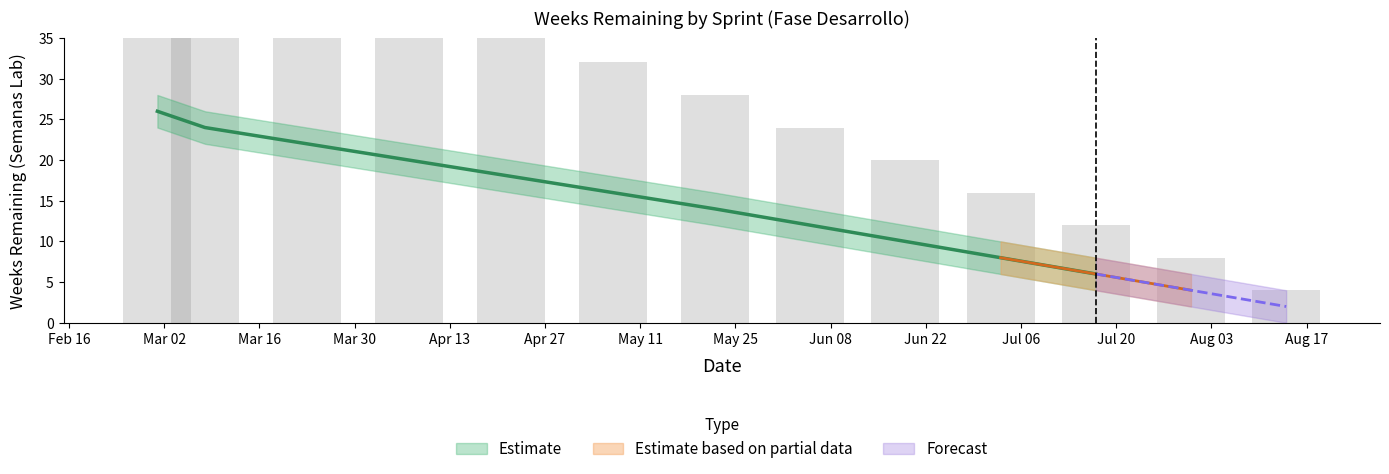

Reading left to right, transcribe all the data shown in this chart.

Semanas Lab: 2021-03-01=26	2021-03-08=24	2021-03-23=22	2021-04-07=20	2021-04-22=18	2021-05-07=16	2021-05-22=14	2021-06-05=12	2021-06-19=10	2021-07-03=8	2021-07-17=6	2021-07-31=4	2021-08-14=2
Semanas Lab upper: 2021-03-01=28	2021-03-08=26	2021-03-23=24	2021-04-07=22	2021-04-22=20	2021-05-07=18	2021-05-22=16	2021-06-05=14	2021-06-19=12	2021-07-03=10	2021-07-17=8	2021-07-31=6	2021-08-14=4
Semanas Lab lower: 2021-03-01=24	2021-03-08=22	2021-03-23=20	2021-04-07=18	2021-04-22=16	2021-05-07=14	2021-05-22=12	2021-06-05=10	2021-06-19=8	2021-07-03=6	2021-07-17=4	2021-07-31=2	2021-08-14=0